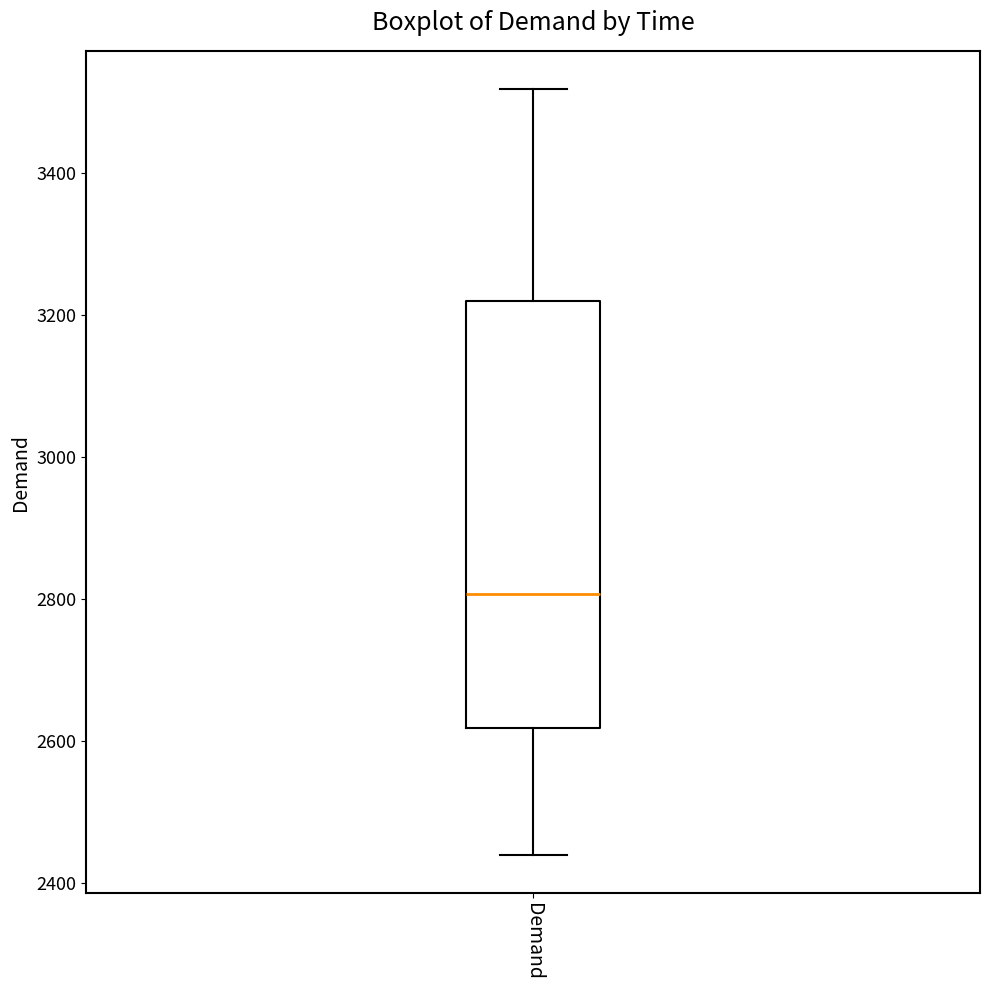

Transcribe this box plot: give where the median line is, the range the box spans, and where the two whiskers end, as read against the y-axis. The values are not printed on the chart, so give them approximately, as read against the axis.

median 2800, box 2620 to 3220, whiskers 2440 to 3520